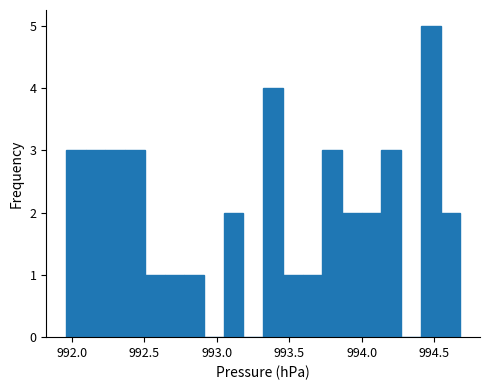

Around what value on the x-axis is the tallest bar? Give the approximate position of its centre, as read against the axis.

994.50